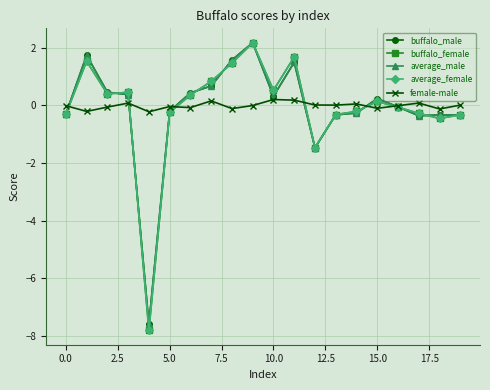

Which series has the widest spread of values?

average_female